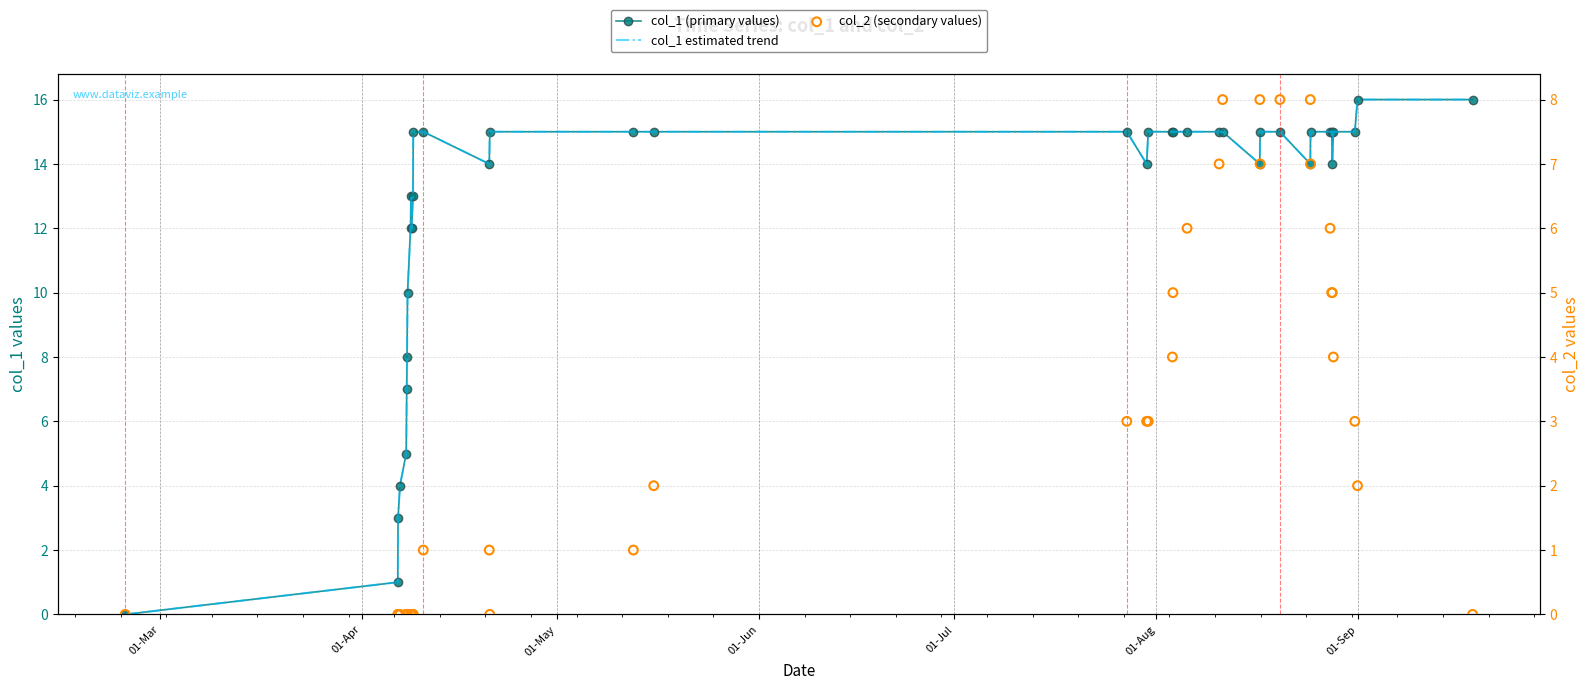

Which series reaches the minimum Y coordinate?

col_1 (primary values)